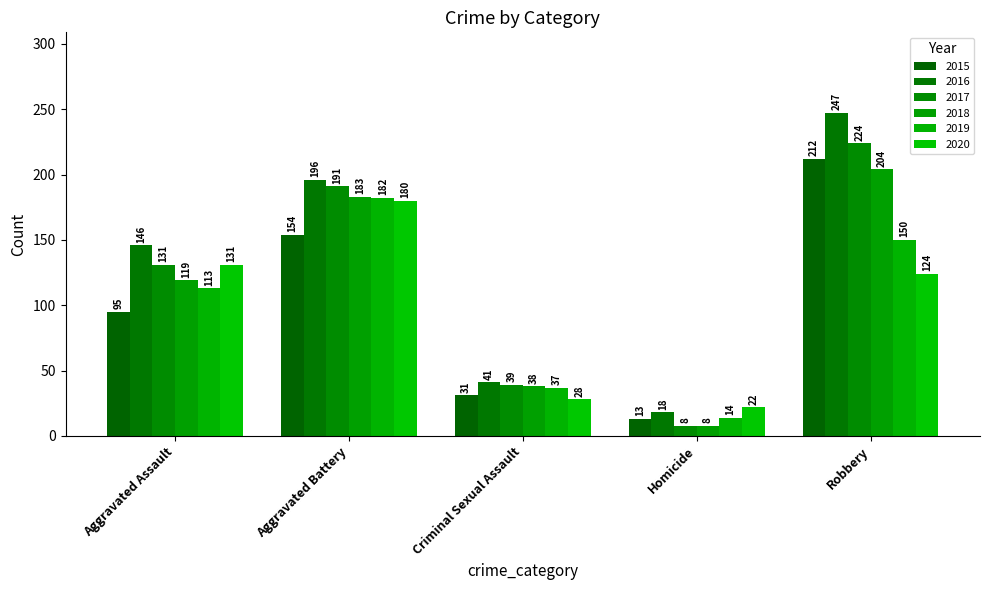

Does the chart contain any negative values?

No